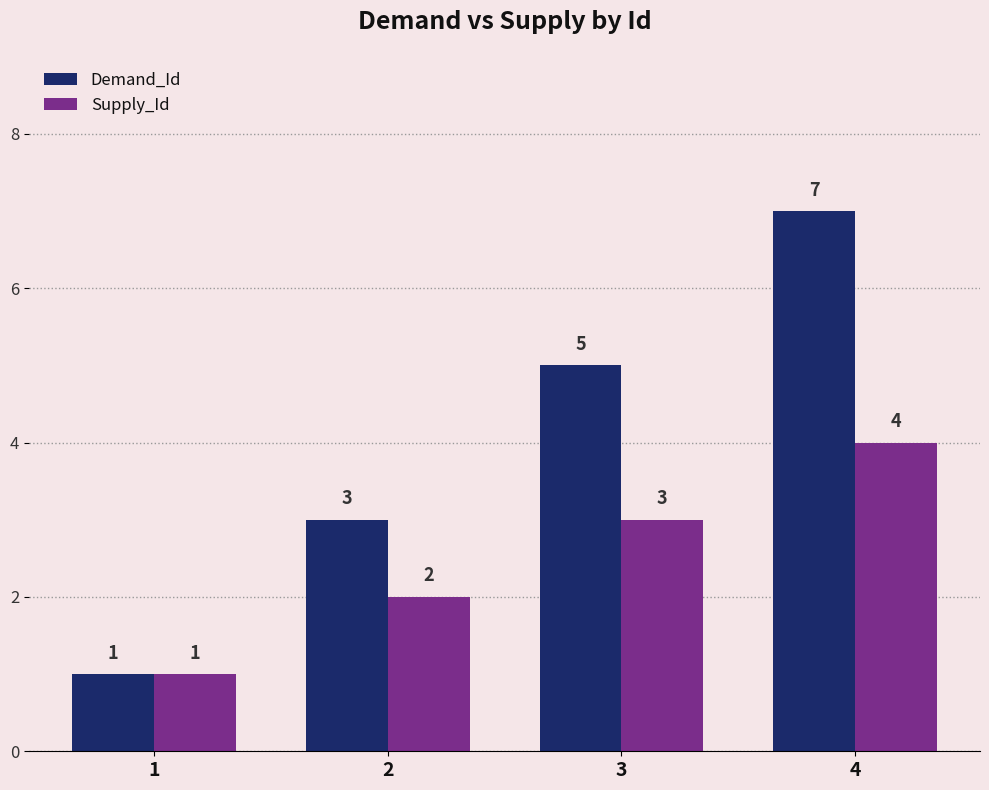

How many groups of bars are there?

4